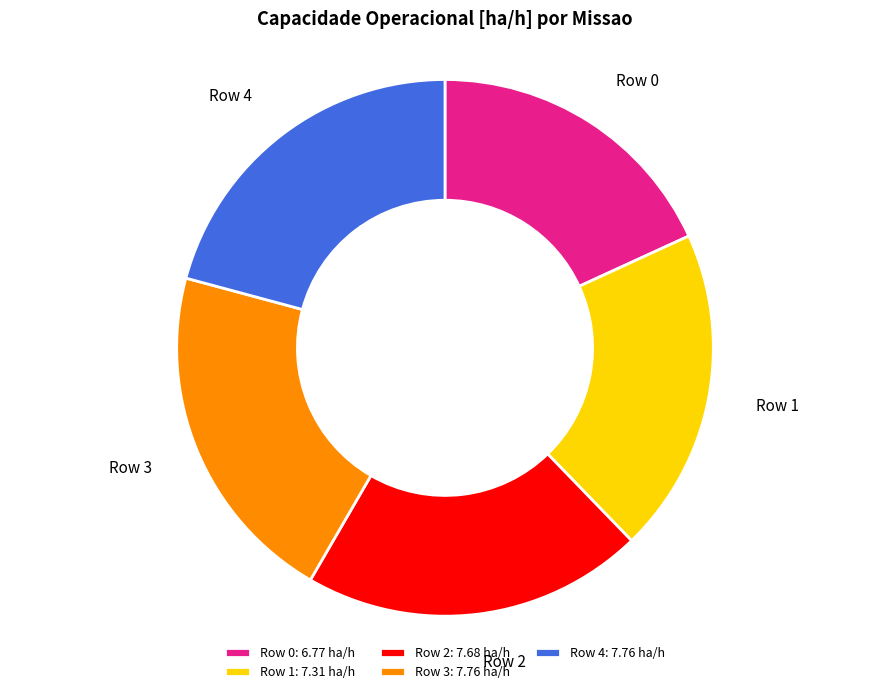

Between Row 0 and Row 2, which is larger?

Row 2